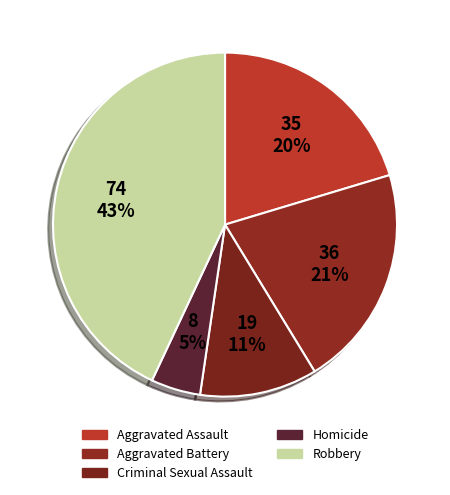

How many segments does this pie chart have?

5